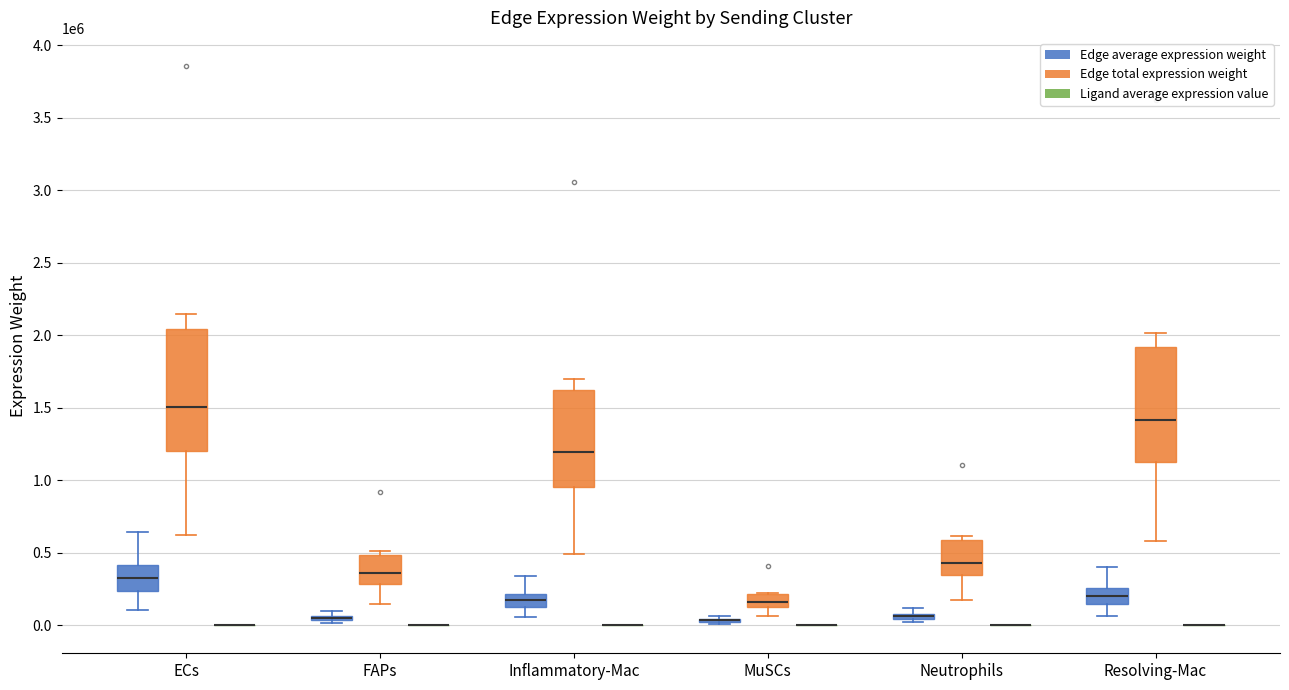

Which series has the widest spread of values?

Edge total expression weight